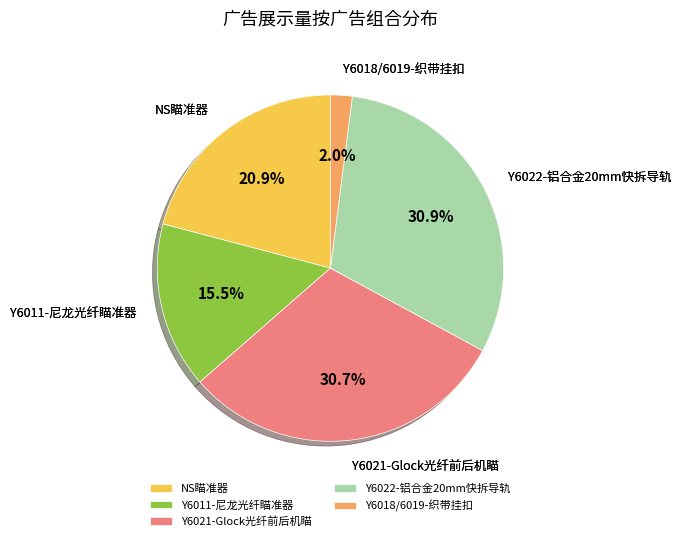

What is the ratio of the value at NS瞄准器 to the value at Y6022-铝合金20mm快拆导轨?

0.7